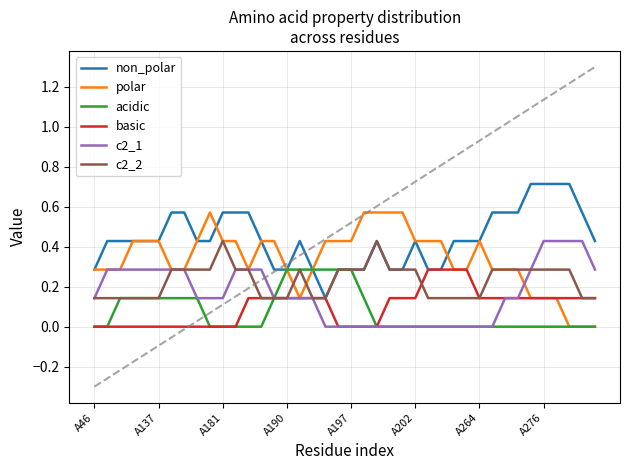

What is the value of the non_polar point at the 5th from the left?

0.4